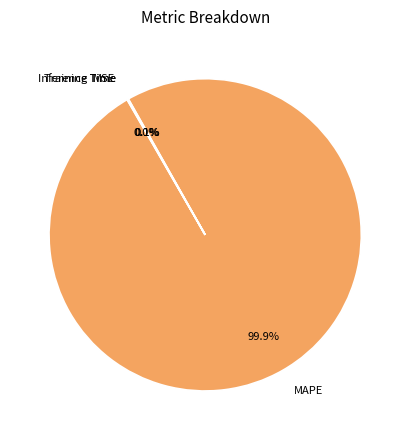

To the nearest percent, what is the difference between the largest and smallest slice percentages?

100%